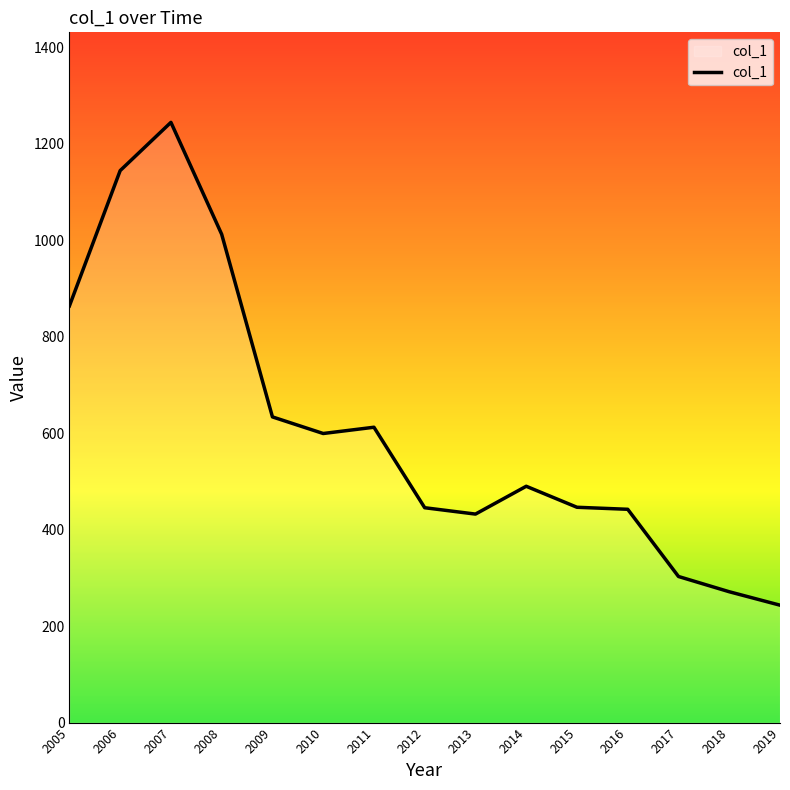

Read the value at 2016.

442.2